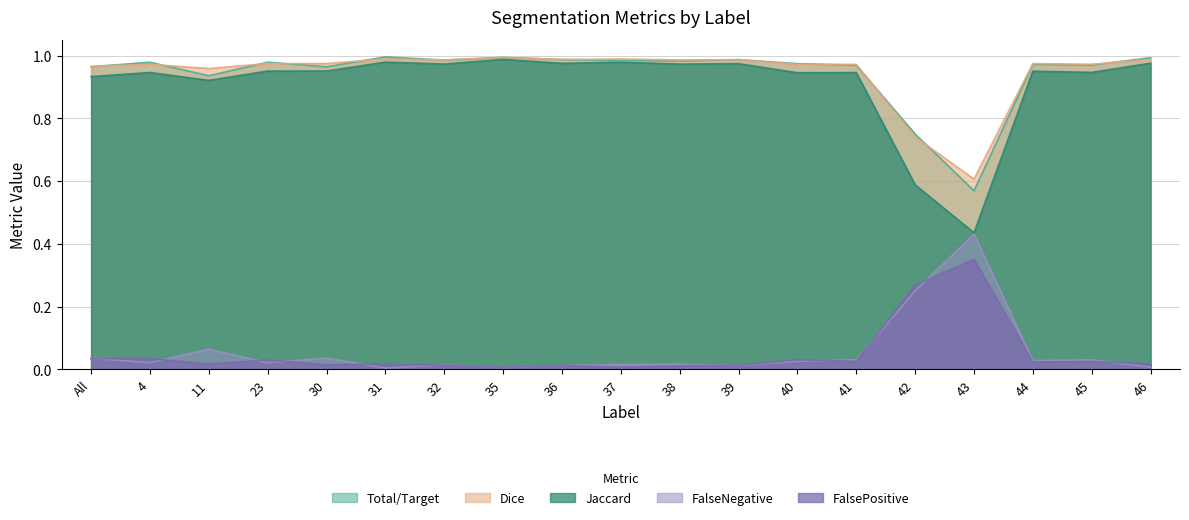

What is the lowest value of the Dice series?

0.6